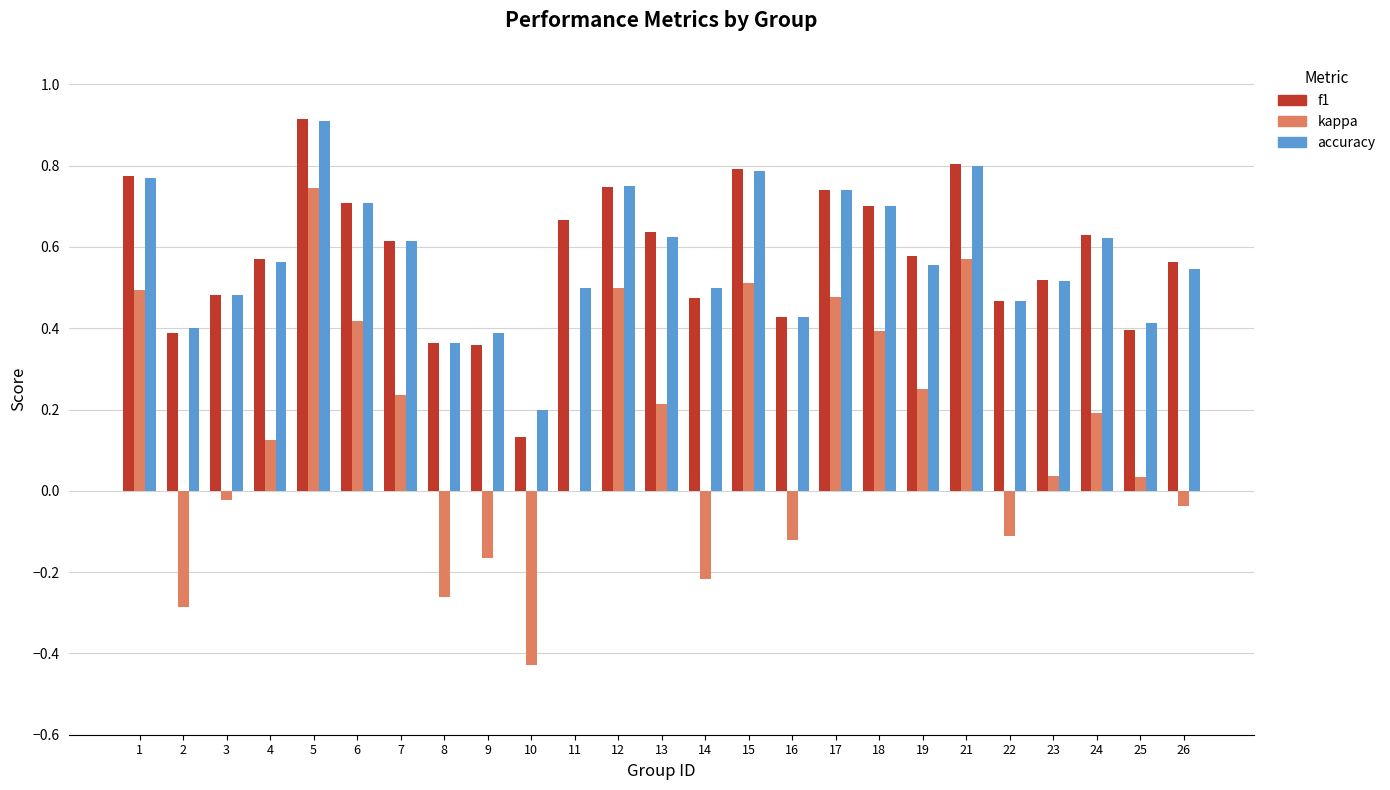

At which category is the sum across all series the highest?

5